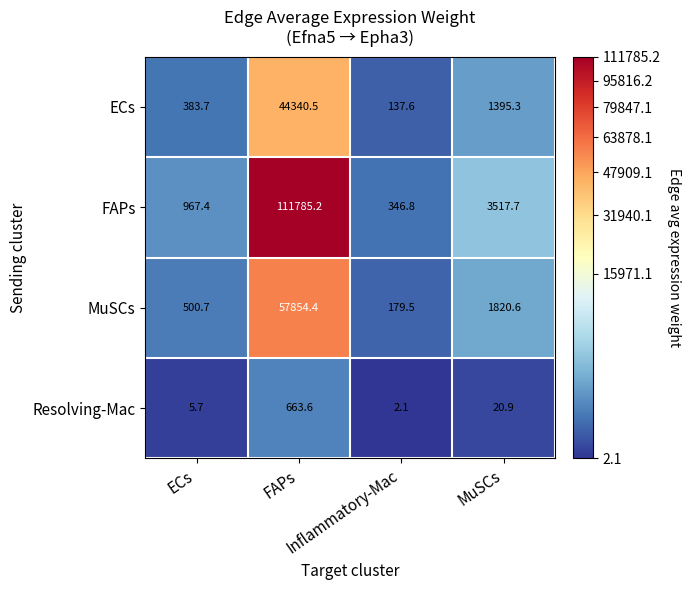

What is the average value of the Resolving-Mac series?

173.1